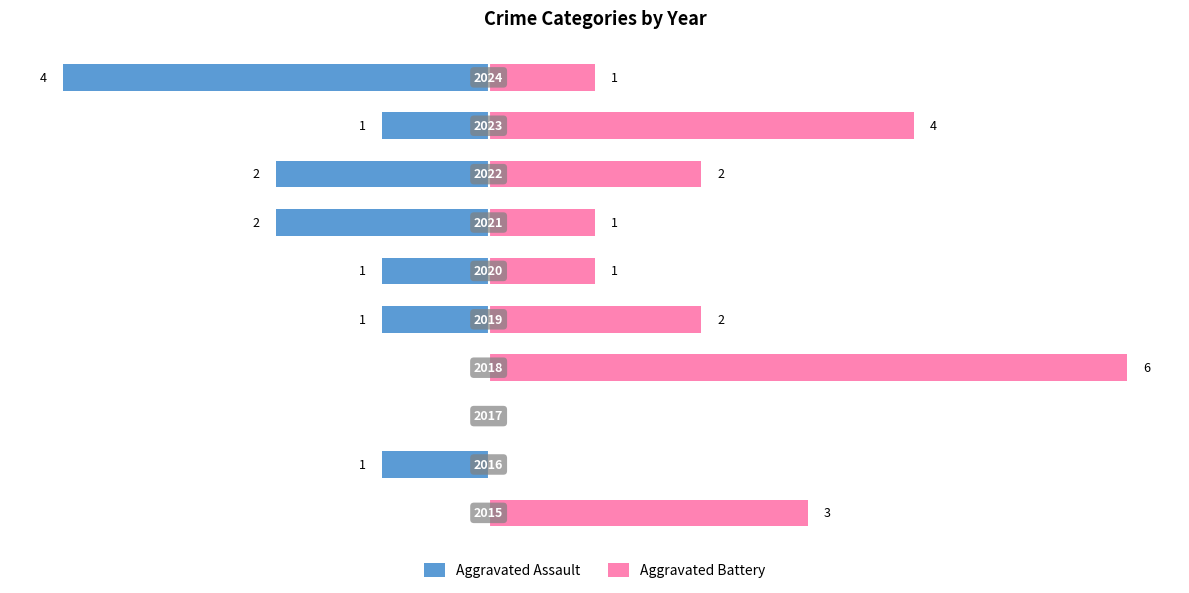

How many values in the Aggravated Battery series exceed 2?

3